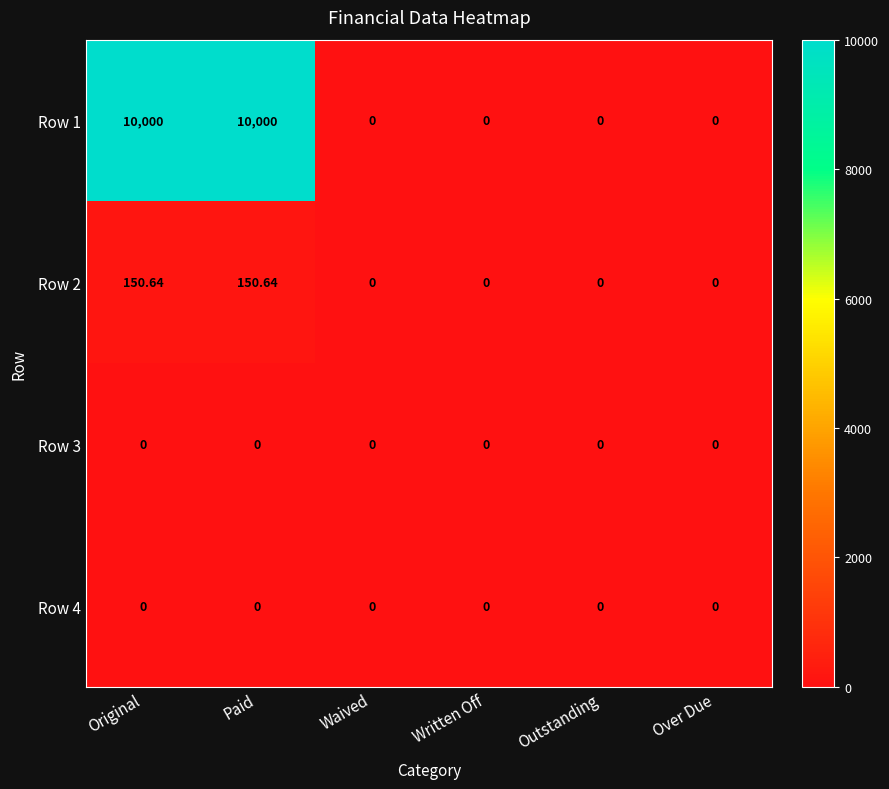

Reading left to right, extract all data points from this chart.

Row 1: Original=10000.0	Paid=10000.0	Waived=0.0	Written Off=0.0	Outstanding=0.0	Over Due=0.0
Row 2: Original=150.6	Paid=150.6	Waived=0.0	Written Off=0.0	Outstanding=0.0	Over Due=0.0
Row 3: Original=0.0	Paid=0.0	Waived=0.0	Written Off=0.0	Outstanding=0.0	Over Due=0.0
Row 4: Original=0.0	Paid=0.0	Waived=0.0	Written Off=0.0	Outstanding=0.0	Over Due=0.0